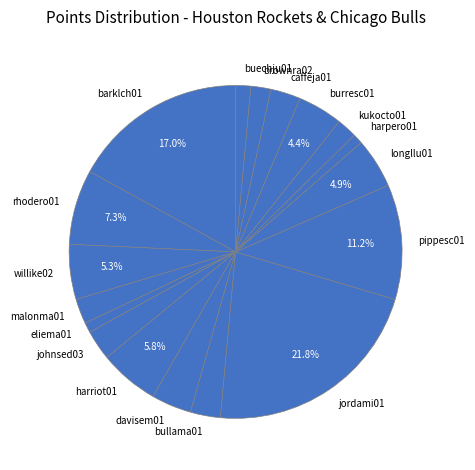

How many segments does this pie chart have?

18